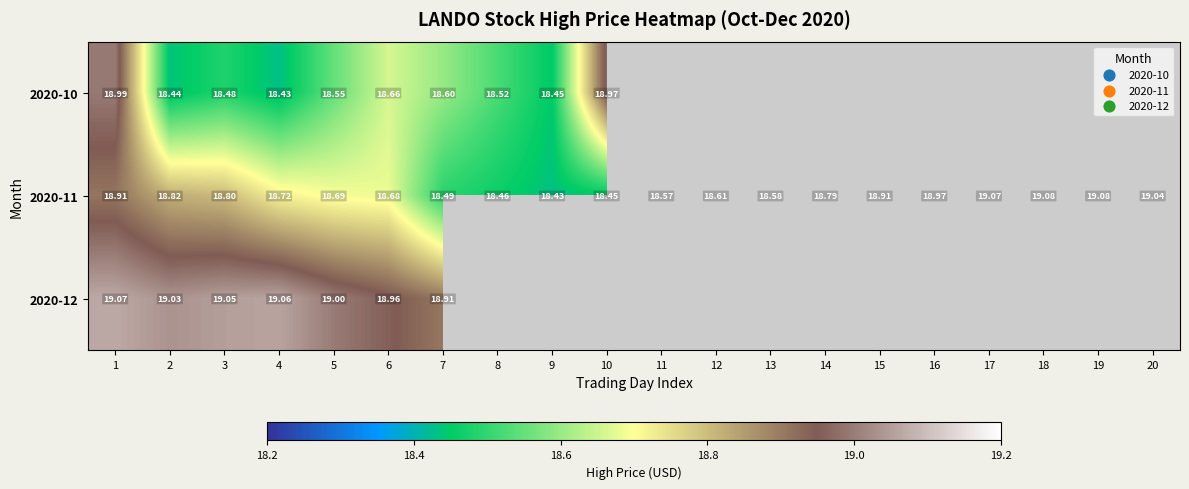

Which label corresponds to the largest value in the chart?

18